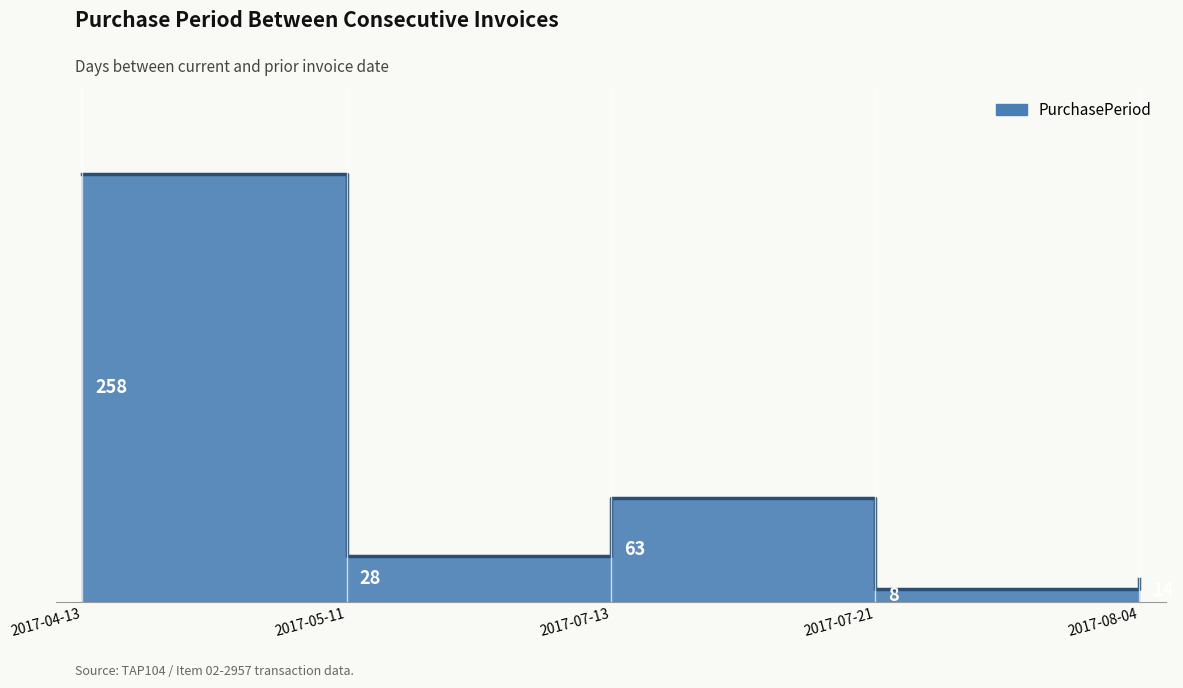

The value at 2017-05-11 is 49. True or false?

False